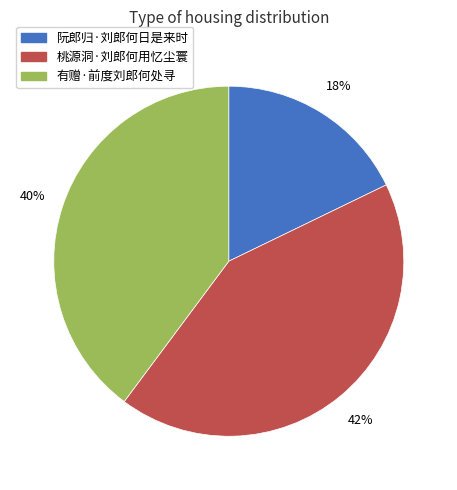

To the nearest percent, what percentage of the pie is 桃源洞·刘郎何用忆尘寰?

42%